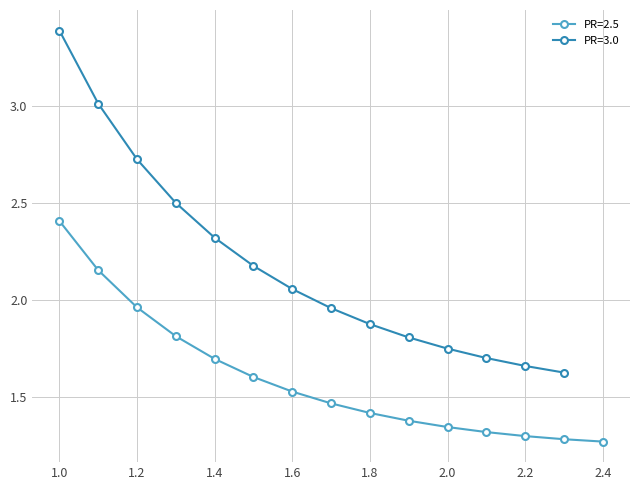

List the labels in order of value, largest first.

1.0, 1.1, 1.2, 1.3, 1.0, 1.4, 1.5, 1.1, 1.6, 1.2, 1.7, 1.8, 1.3, 1.9, 2.0, 2.1, 1.4, 2.2, 2.3, 1.5, 1.6, 1.7, 1.8, 1.9, 2.0, 2.1, 2.2, 2.3, 2.4